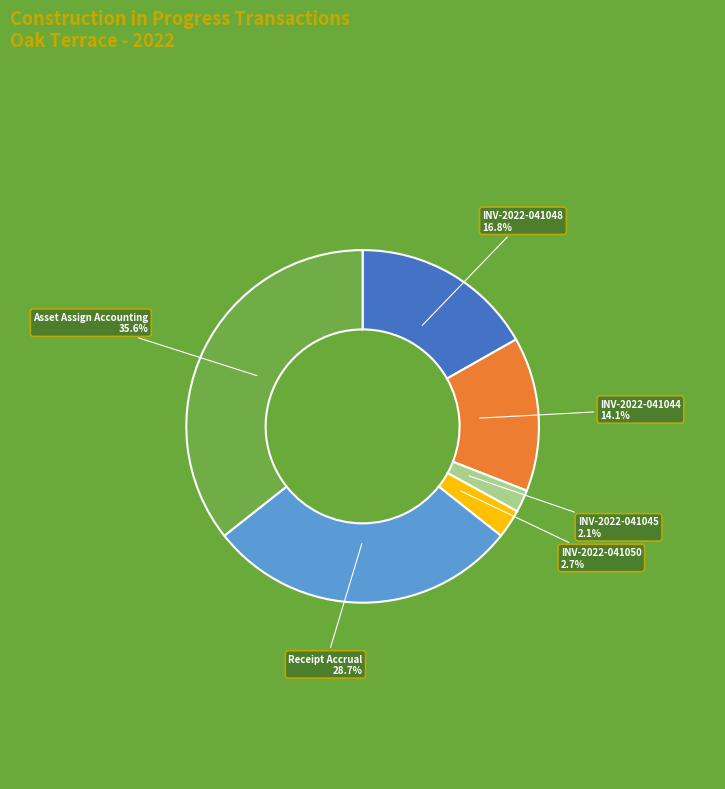

How many slices are in this pie chart?

6